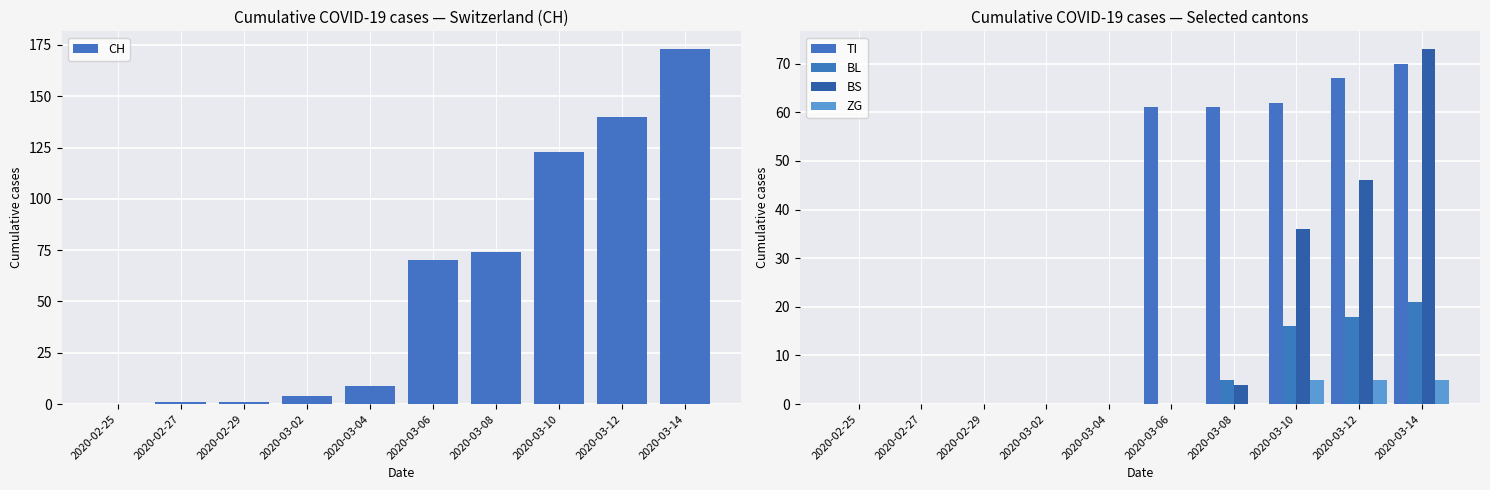

Rank the series at 2020-03-10 from highest to lowest value.

CH, TI, BS, BL, ZG